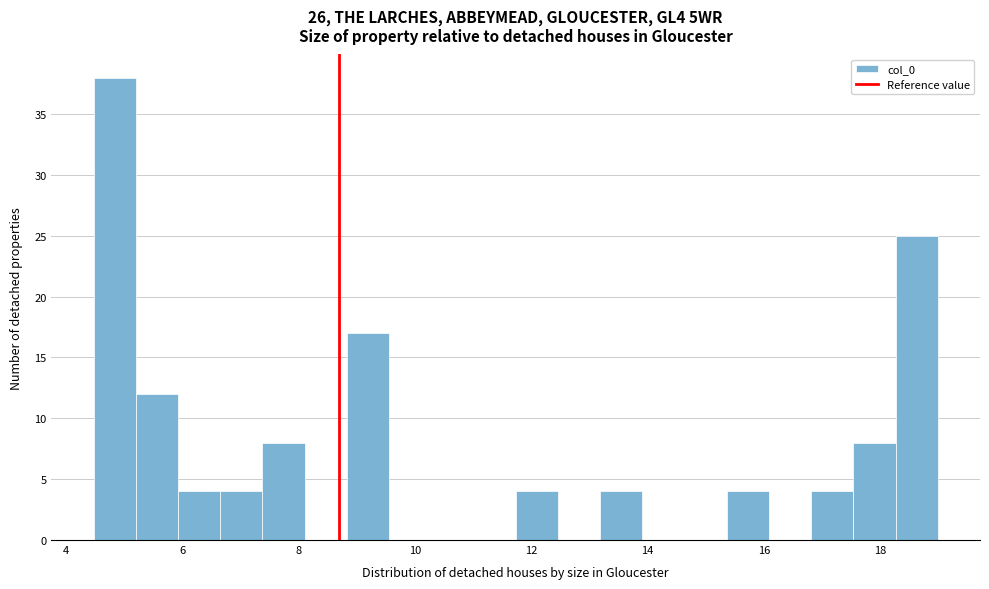

Read against the x-axis, roughly where is the centre of the tallest bar?

4.8